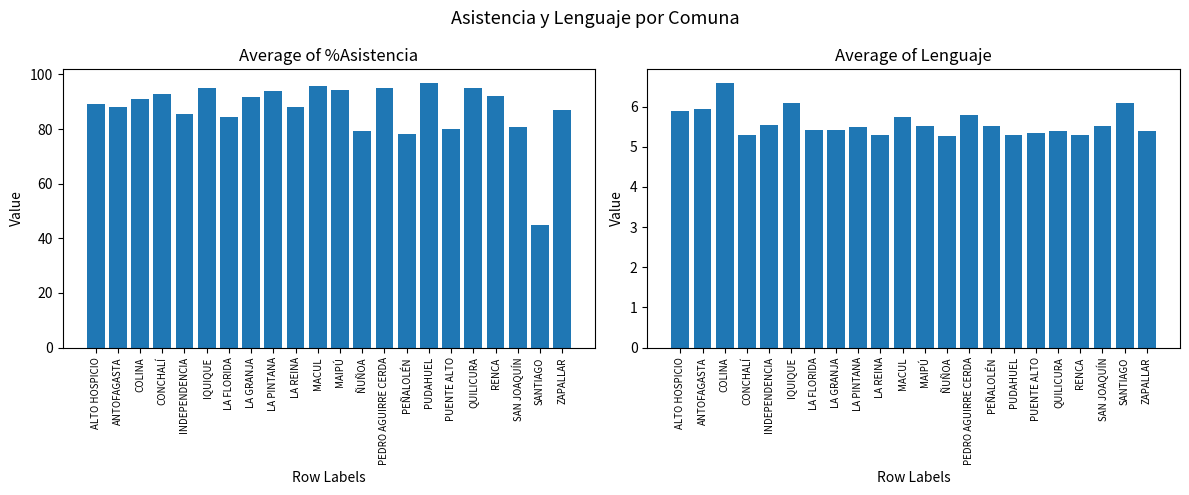

At which category is the sum across all series the highest?

PUDAHUEL